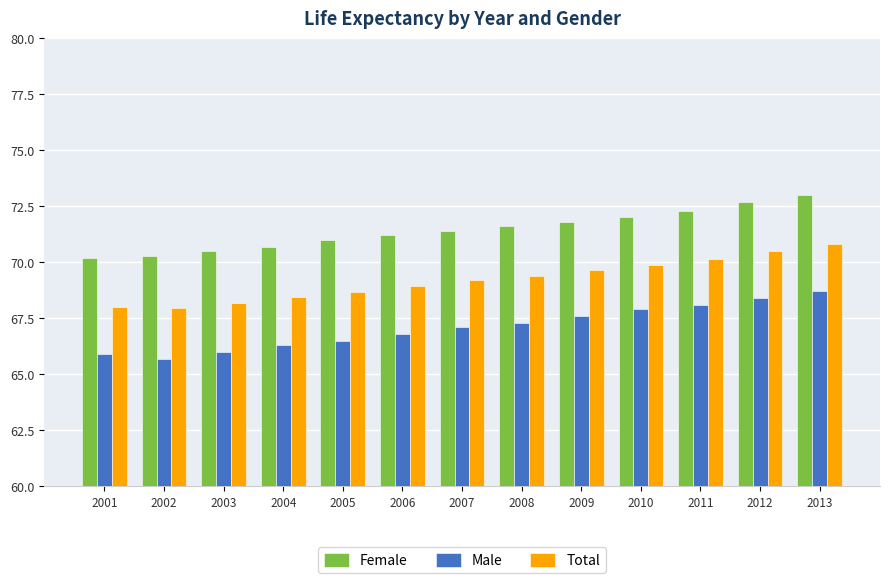

True or false: Male has a value of 38.0 at 2011.

False